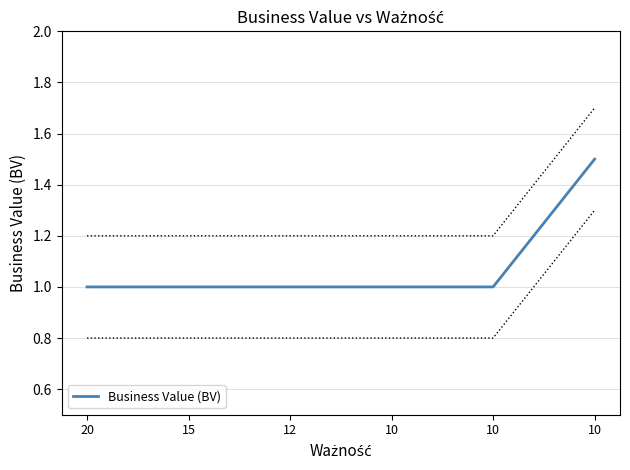

Rank the categories by value from highest to lowest.

10, 20, 15, 12, 10, 10